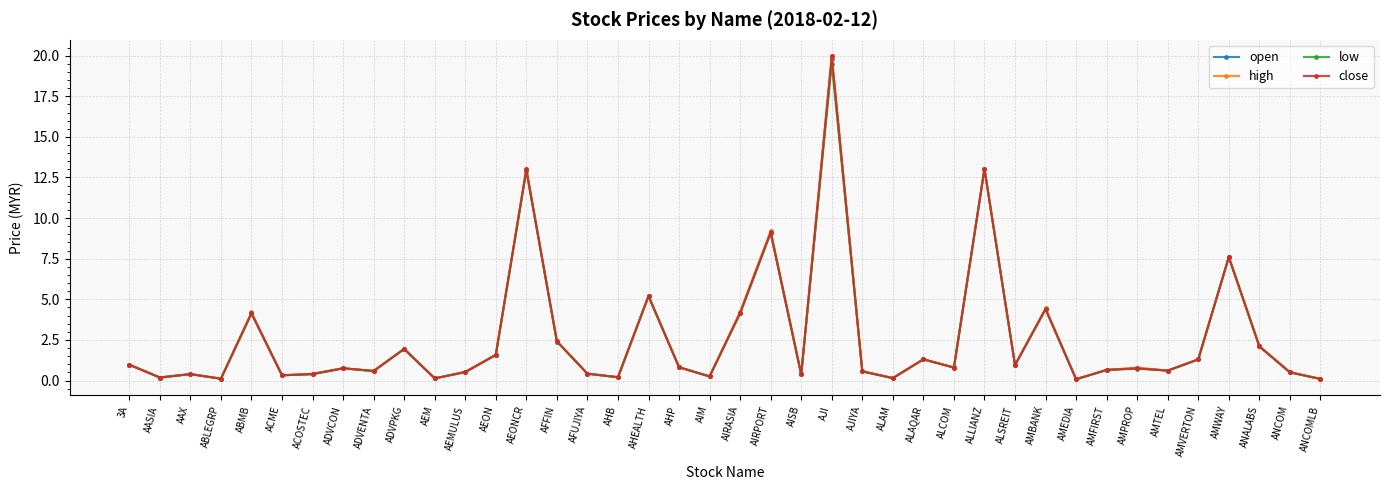

Which series has the widest spread of values?

high